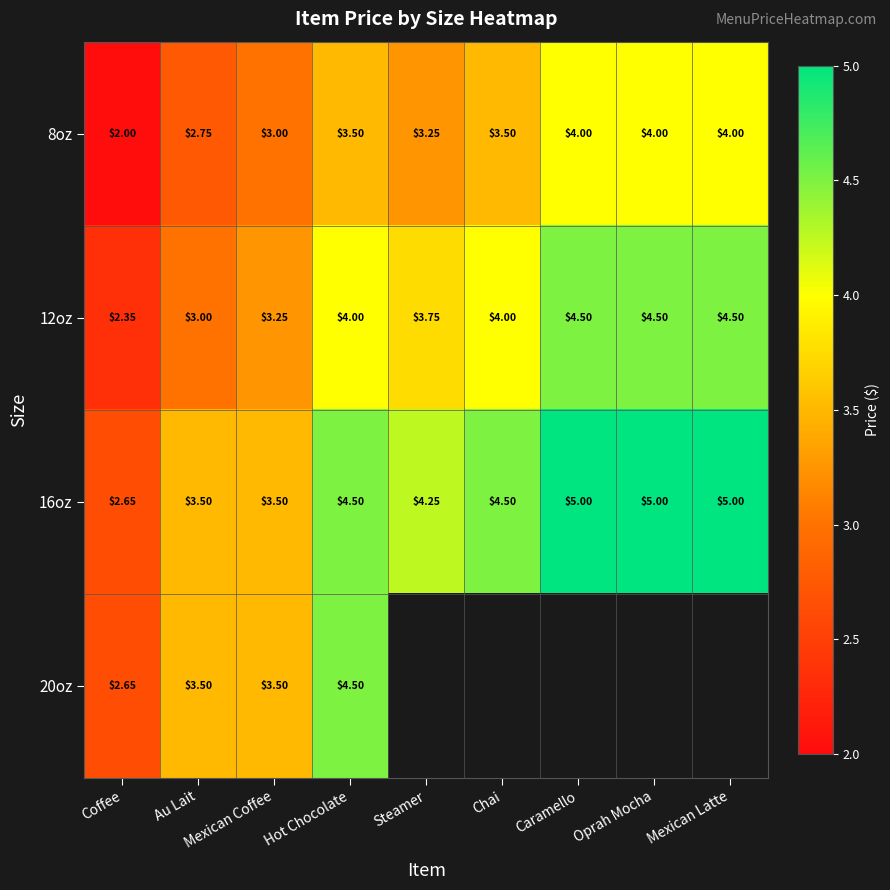

Is the value of 8oz at Au Lait greater than the value of 12oz at Caramello?

No